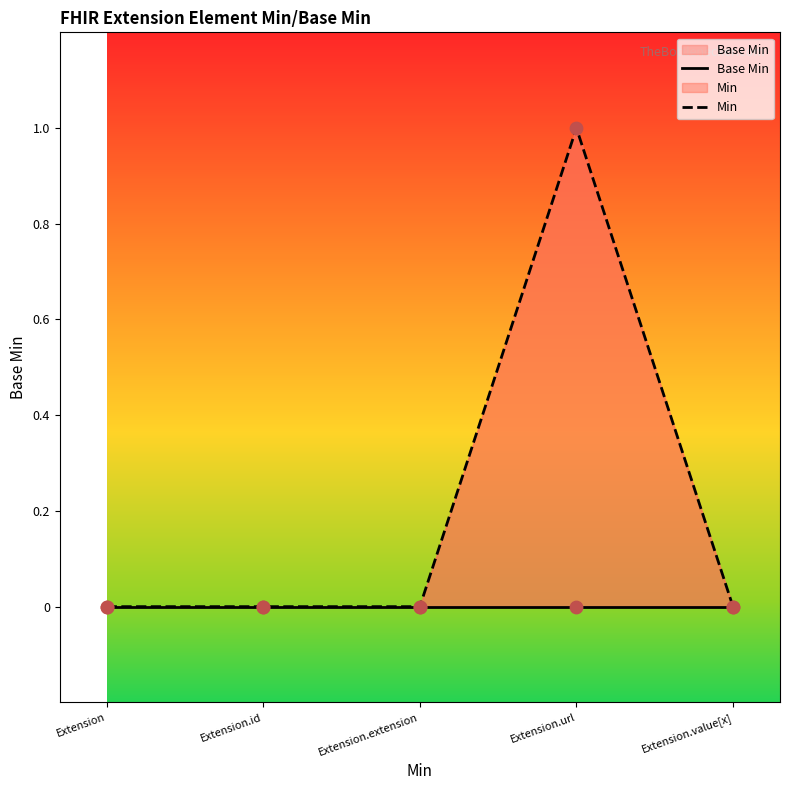

What are all the series names shown in the legend?

Base Min, Min